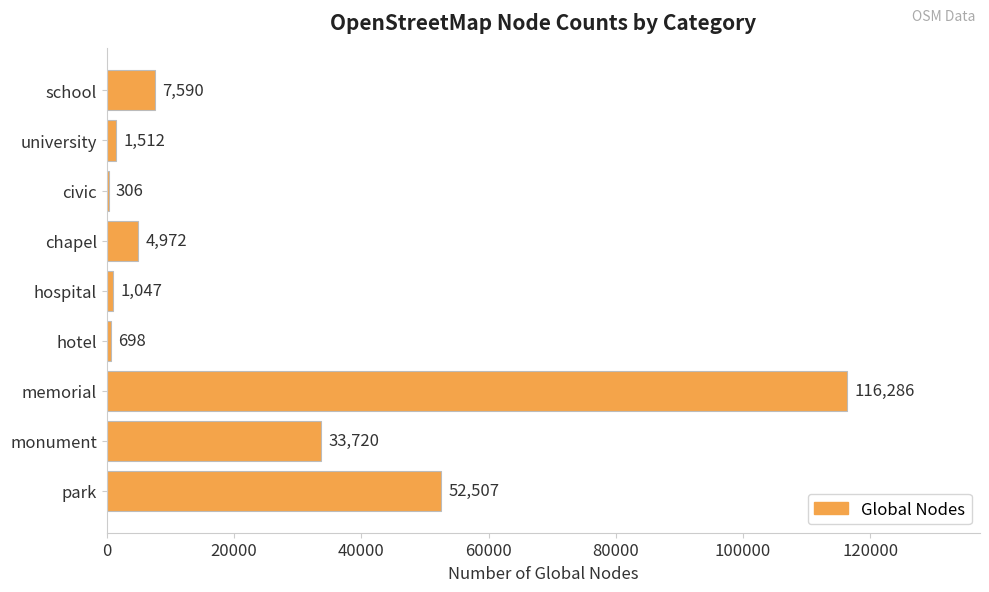

At which category does the chart reach its peak across all series?

memorial